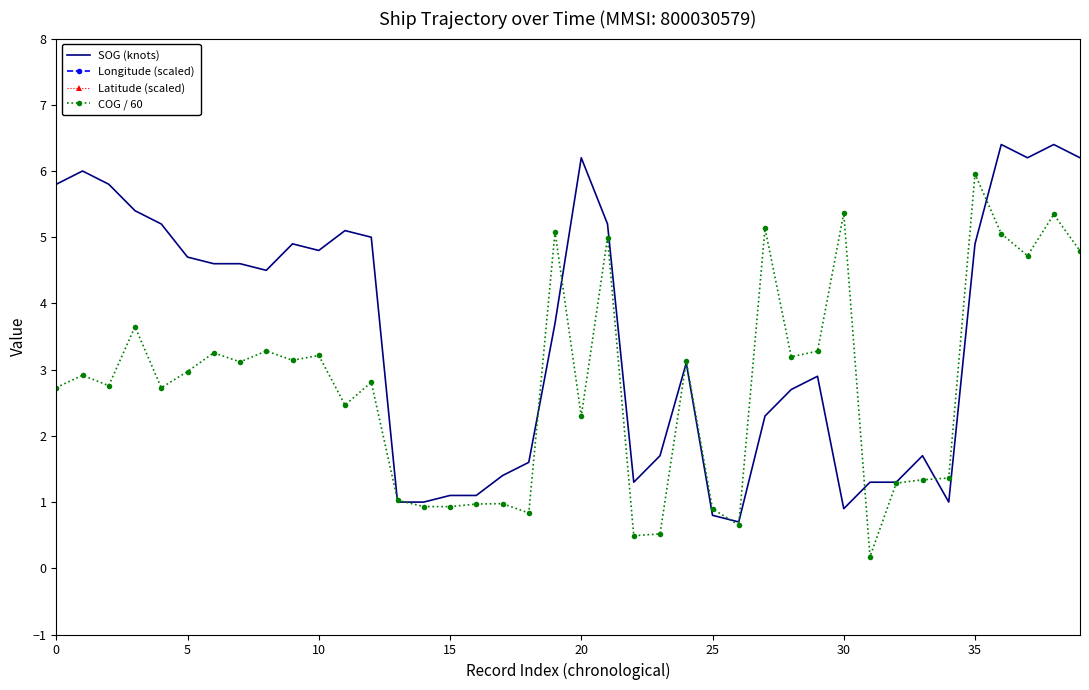

At 14, list the series in order from largest to smallest.

Longitude (scaled), Latitude (scaled), SOG (knots), COG / 60